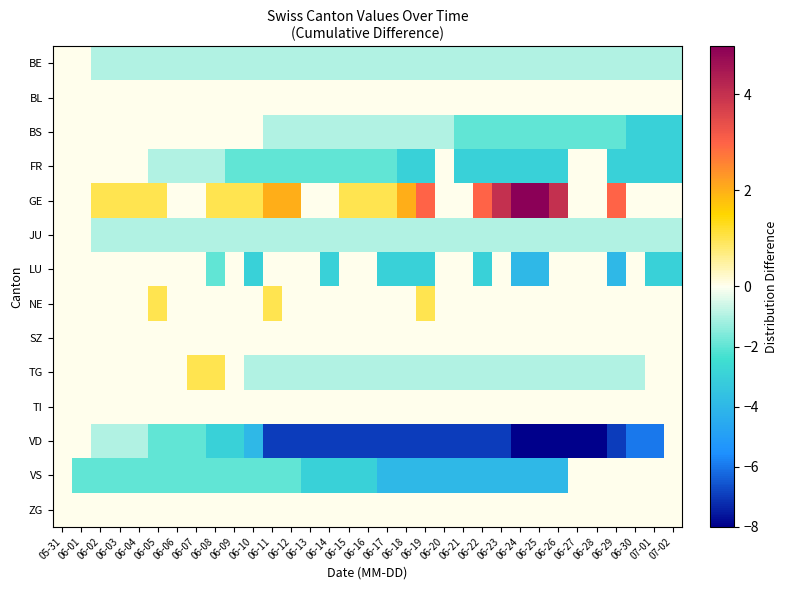

Between 06-16 and 06-18, which is larger?

06-16